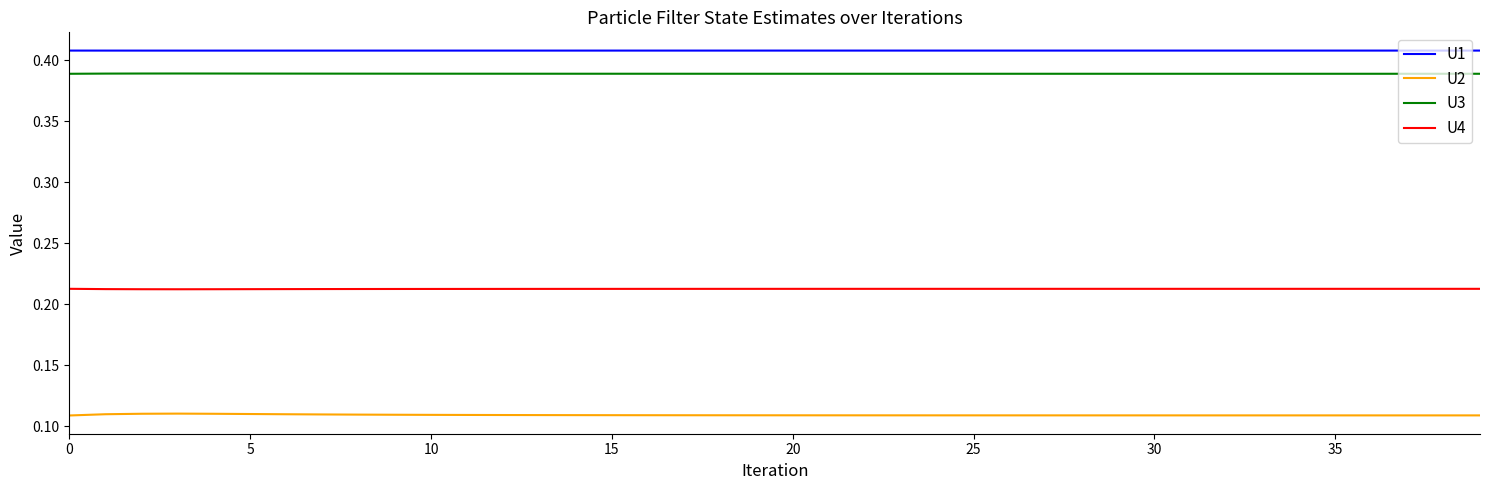

Rank the series by their maximum value, from lowest to highest.

U2, U4, U3, U1